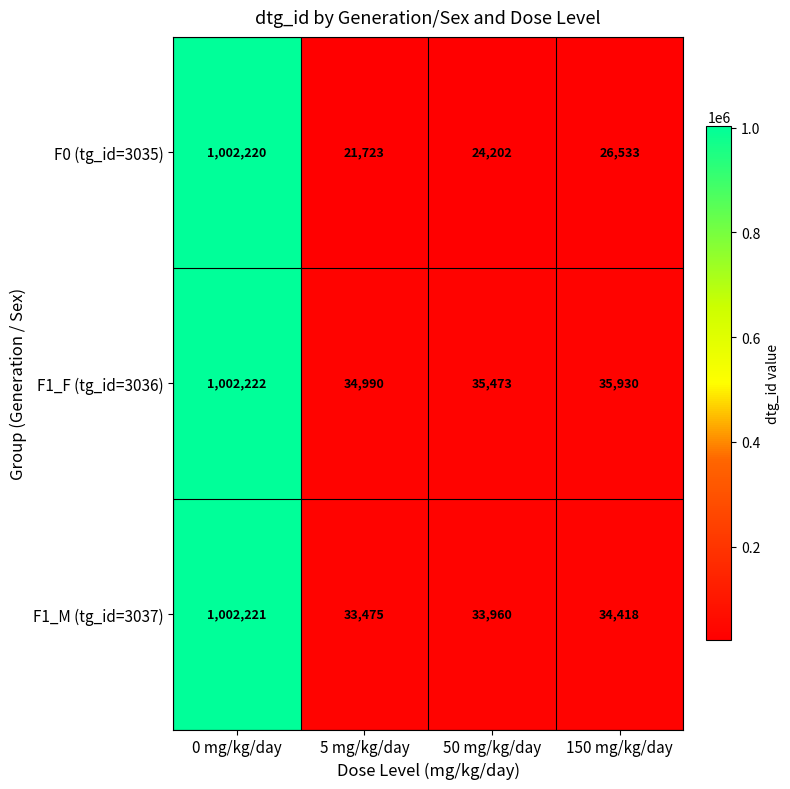

What is the total value across all series at 5 mg/kg/day?

90188